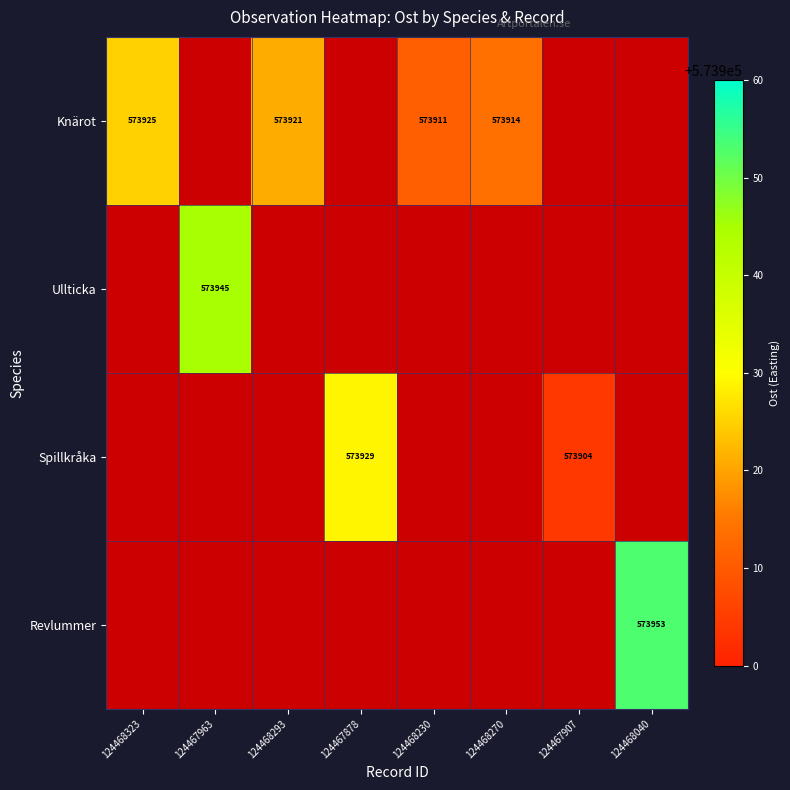

True or false: Knärot has a value of 573925 at 124468323.

True